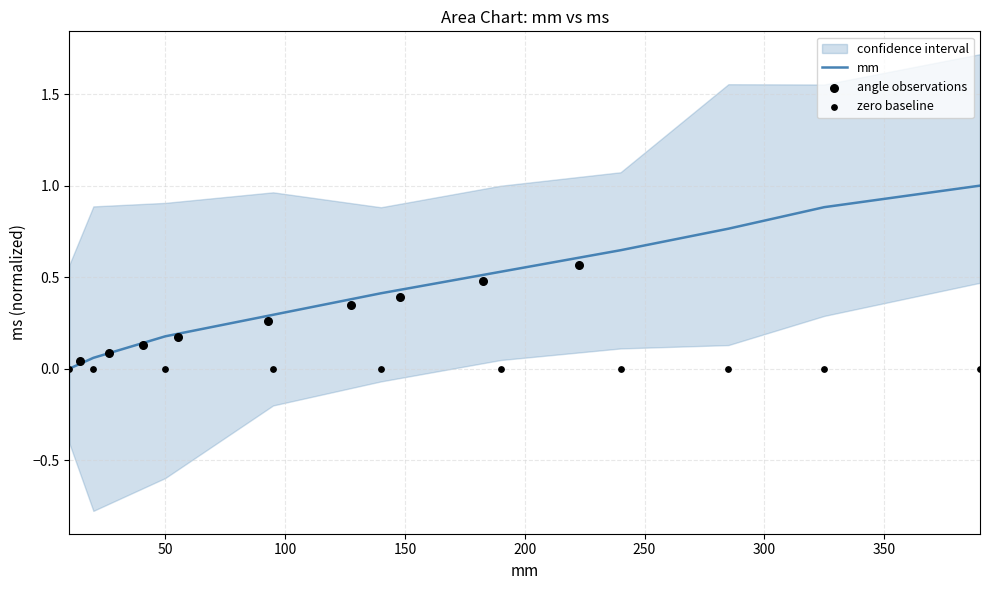

What is the maximum value for mm?

1.0